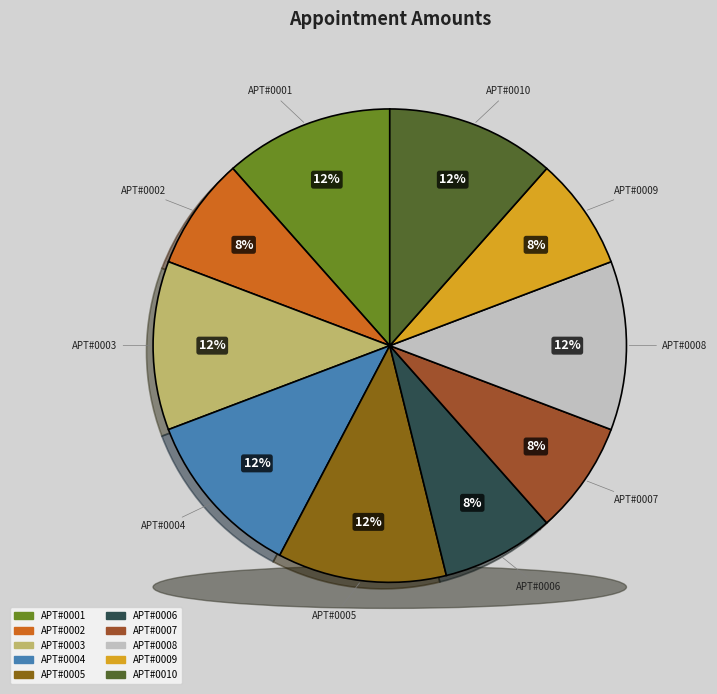

How many slices are in this pie chart?

10